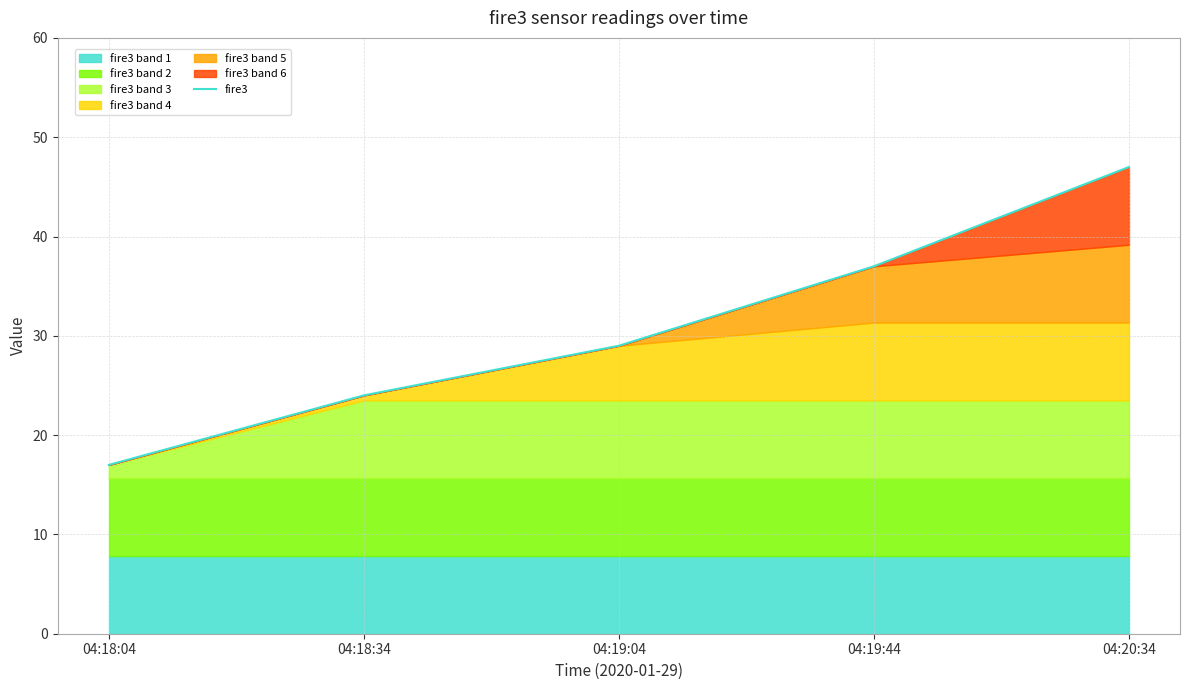

What is the label of the 4th point from the left?

04:19:44